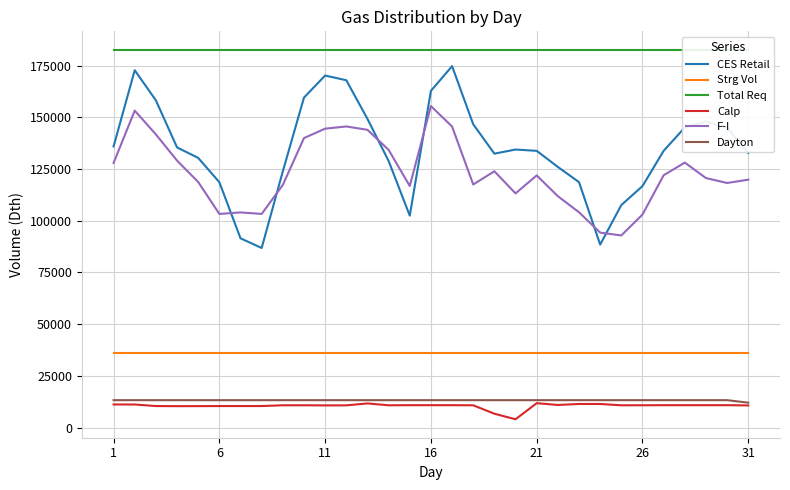

What is the highest value of the Calp series?

11807